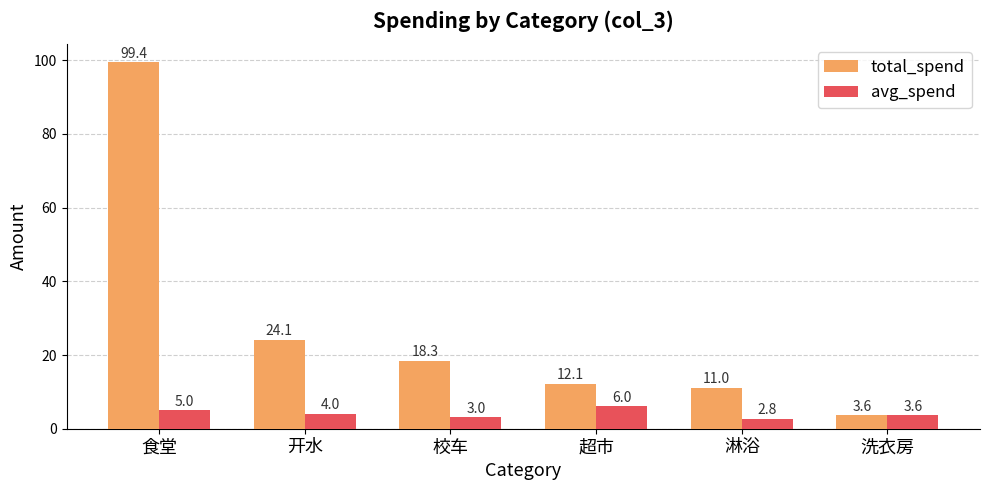

The value of total_spend at 校车 is 6.8. True or false?

False